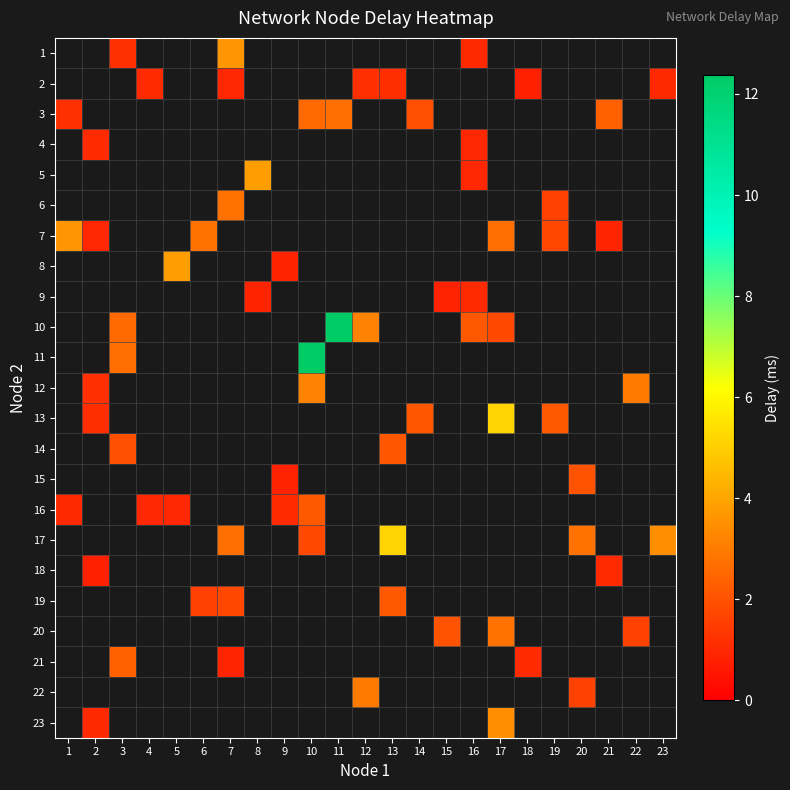

Is the value of 10 at 7 greater than the value of 12 at 22?

No